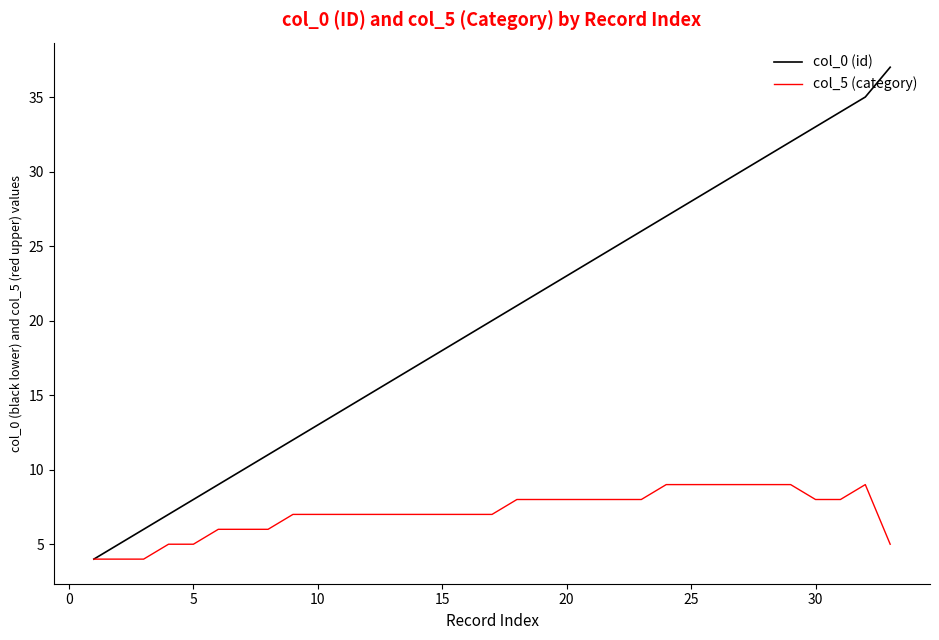

Is this an area chart (filled region under the line)?

No